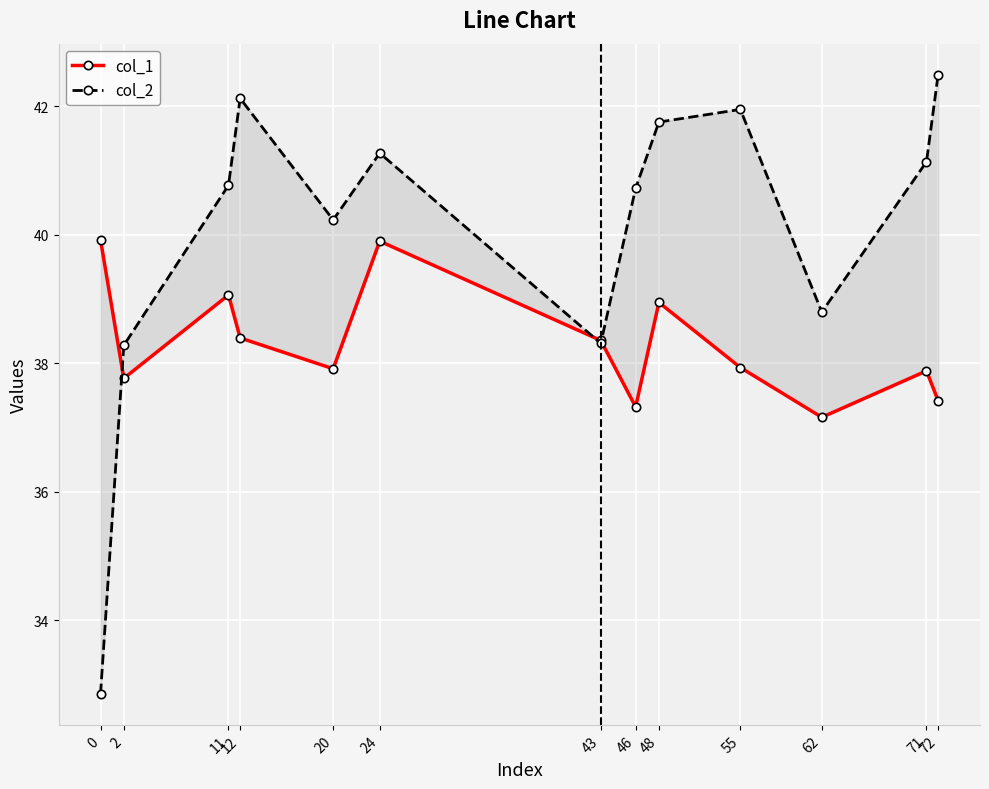

At which label is col_1 closest to 38?

55